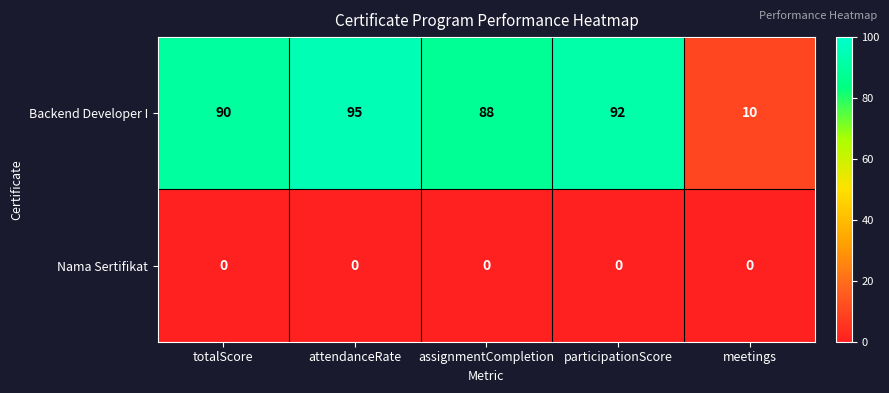

Reading left to right, transcribe all the data shown in this chart.

Backend Developer I: 90	95	88	92	10
Nama Sertifikat: 0	0	0	0	0